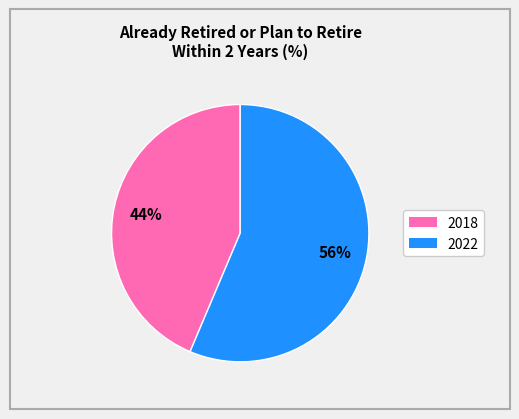

Is there a majority slice in this chart?

Yes